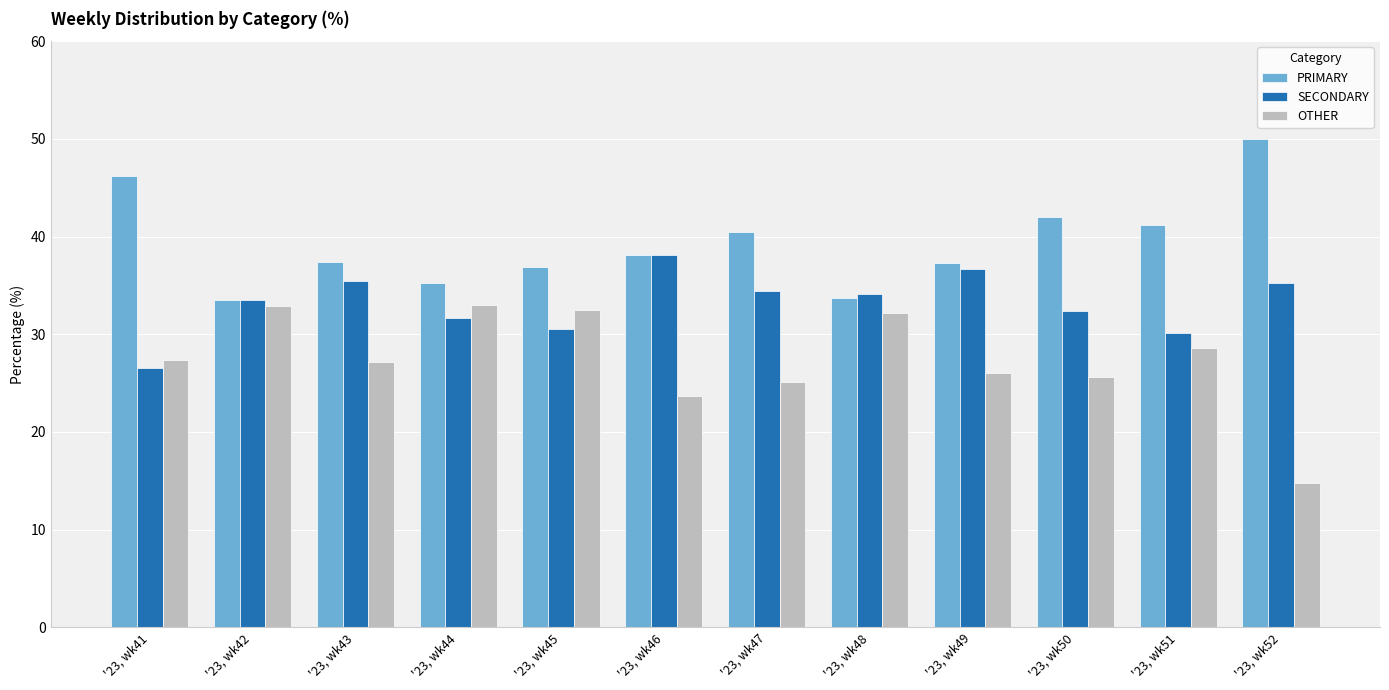

What is the greatest value displayed?

50.0